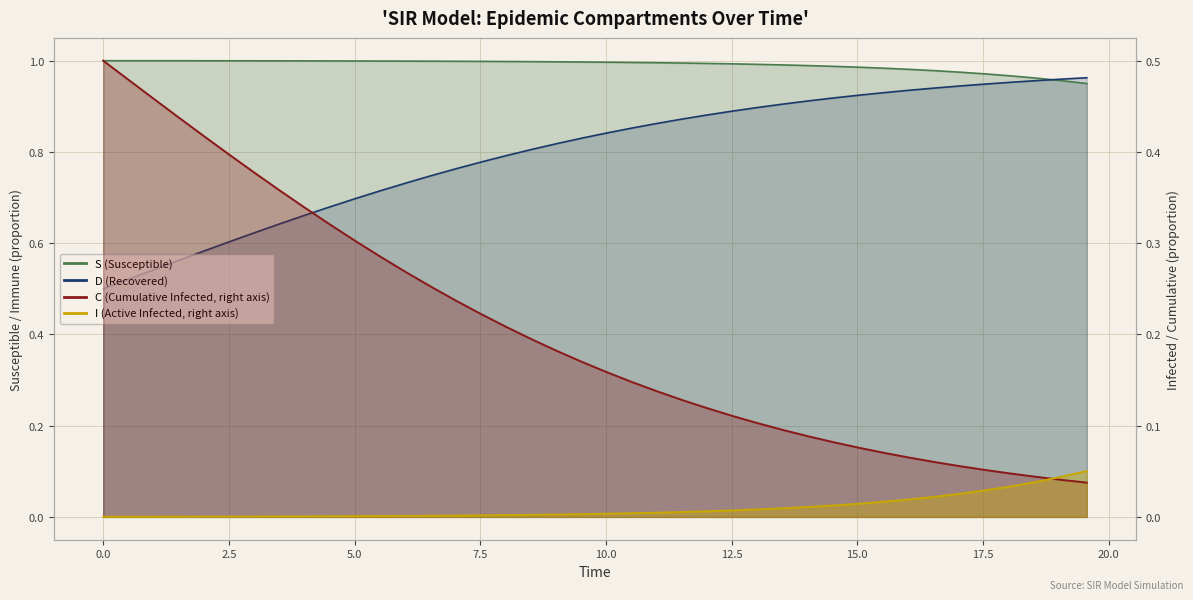

How many data points does each series have?

40